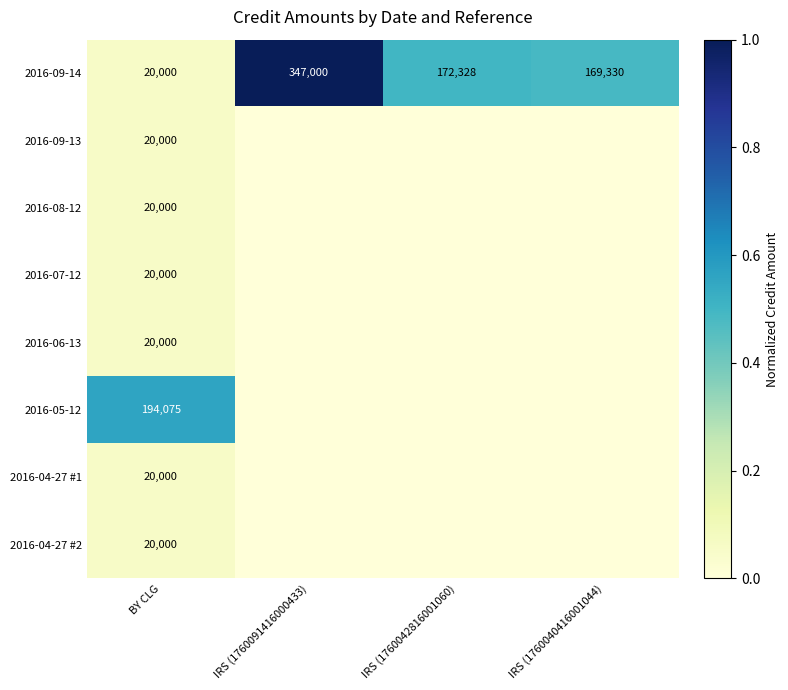

The value of 2016-06-13 at BY CLG is 32943. True or false?

False